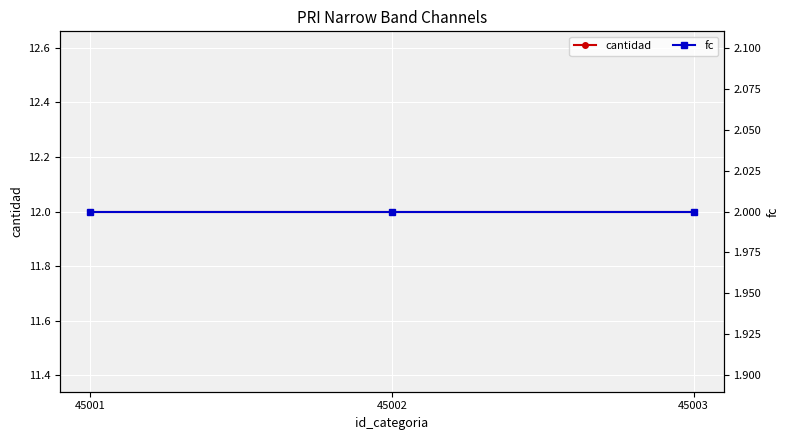

Which series has the largest range (max minus min)?

cantidad